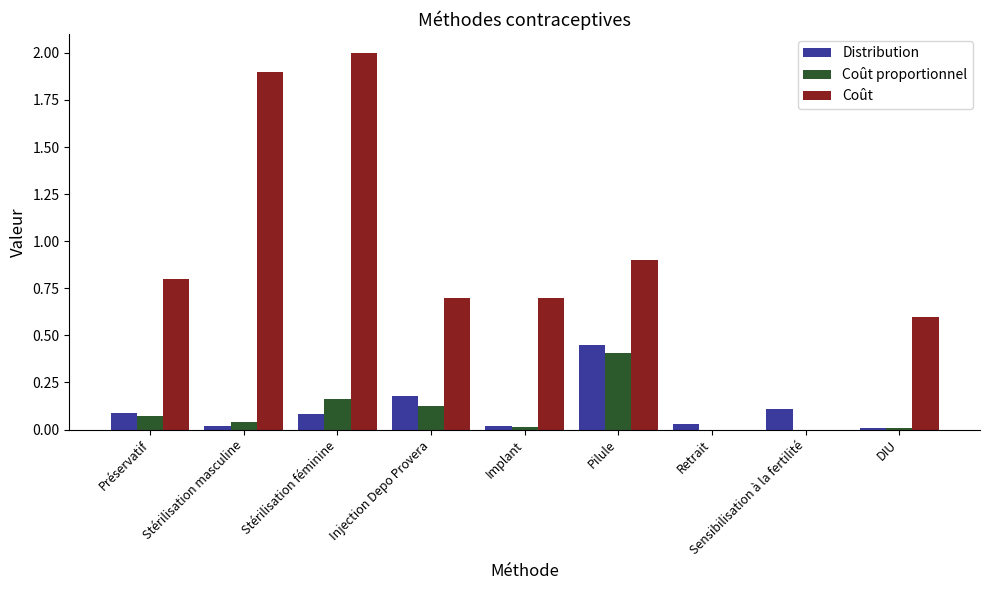

The Distribution series shows 0.2 at Sensibilisation à la fertilité. True or false?

False